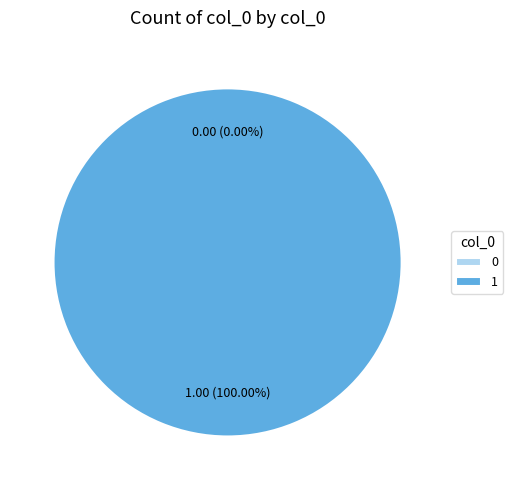

Does 1 account for over 50% of the chart?

Yes